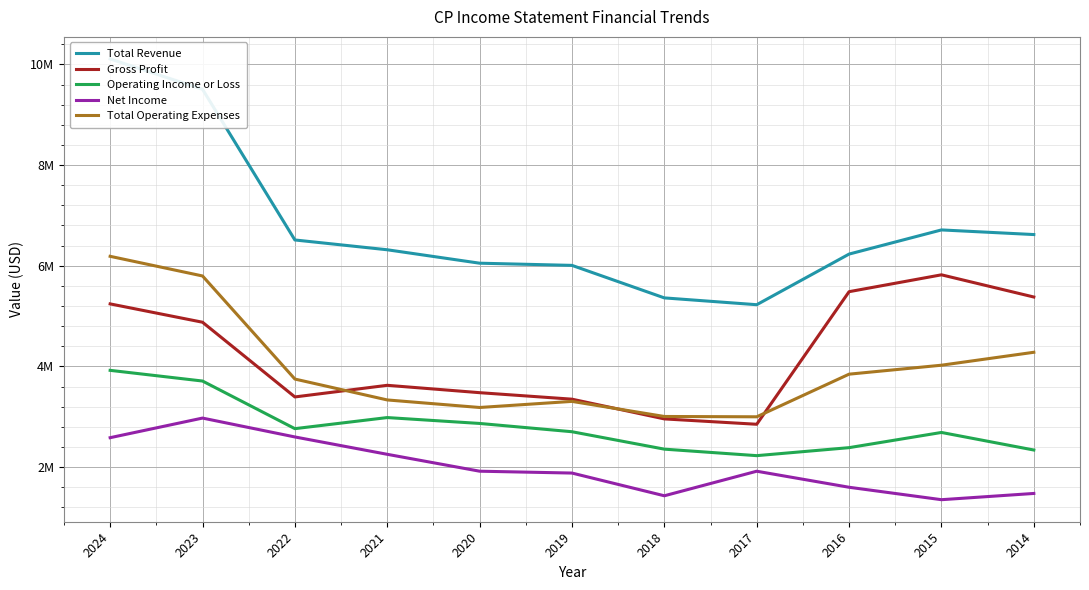

At which label does Net Income reach its peak?

2023